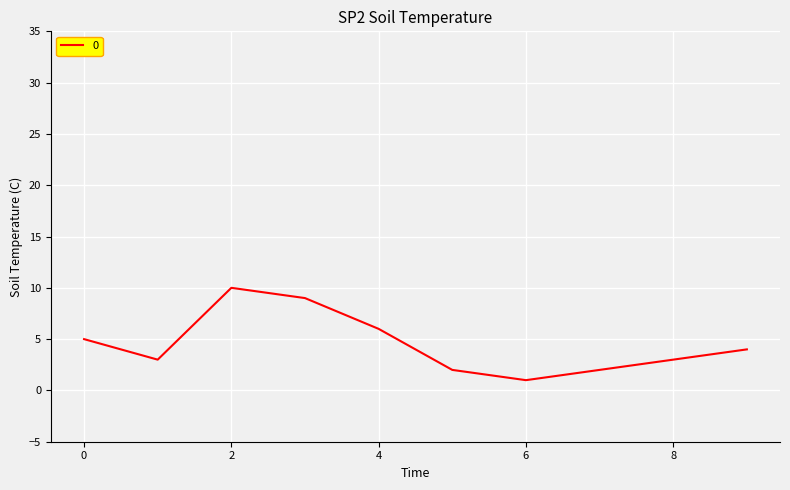

What is the minimum value shown in the chart?

1